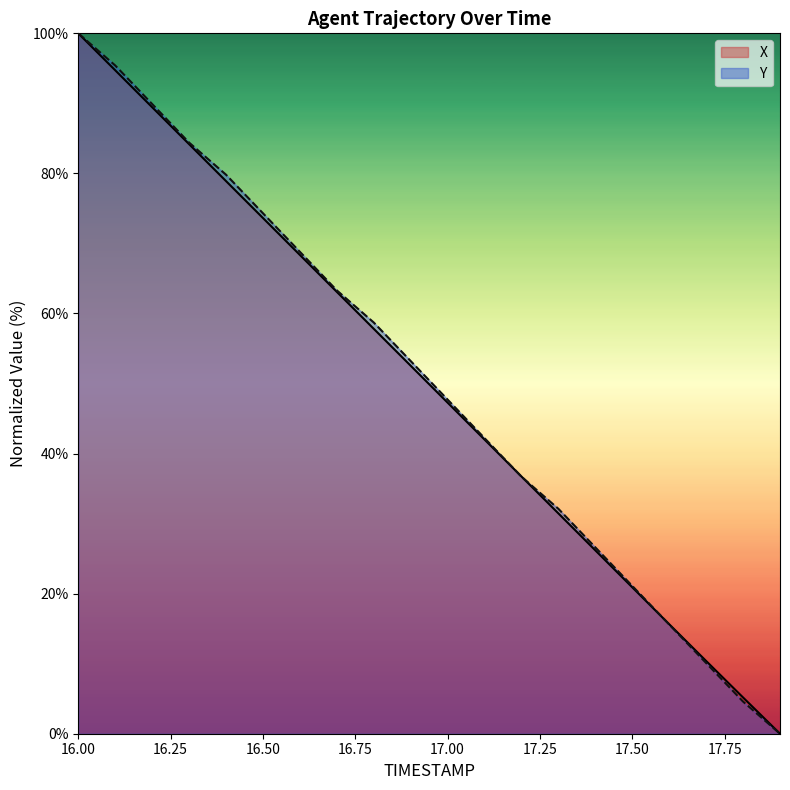

Is the value of Y at 16.7 greater than the value of X at 17.5?

Yes